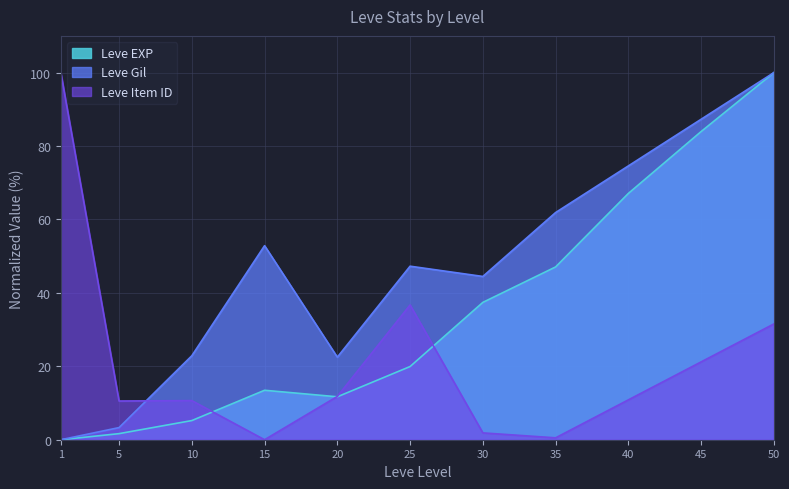

Reading left to right, extract all data points from this chart.

Leve EXP: 1=0.0	5=1.7	10=5.2	15=13.5	20=11.7	25=19.9	30=37.4	35=47.1	40=67.1	45=83.9	50=100.0
Leve Gil: 1=0.0	5=3.3	10=22.9	15=52.9	20=22.5	25=47.3	30=44.5	35=61.9	40=74.6	45=87.3	50=100.0
Leve Item ID: 1=100.0	5=10.5	10=10.7	15=0.0	20=11.8	25=36.7	30=1.9	35=0.5	40=10.9	45=21.2	50=31.5